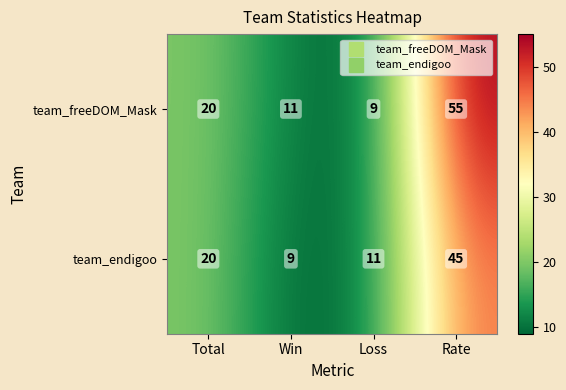

Reading left to right, extract all data points from this chart.

team_freeDOM_Mask: Total=20	Win=11	Loss=9	Rate=55
team_endigoo: Total=20	Win=9	Loss=11	Rate=45